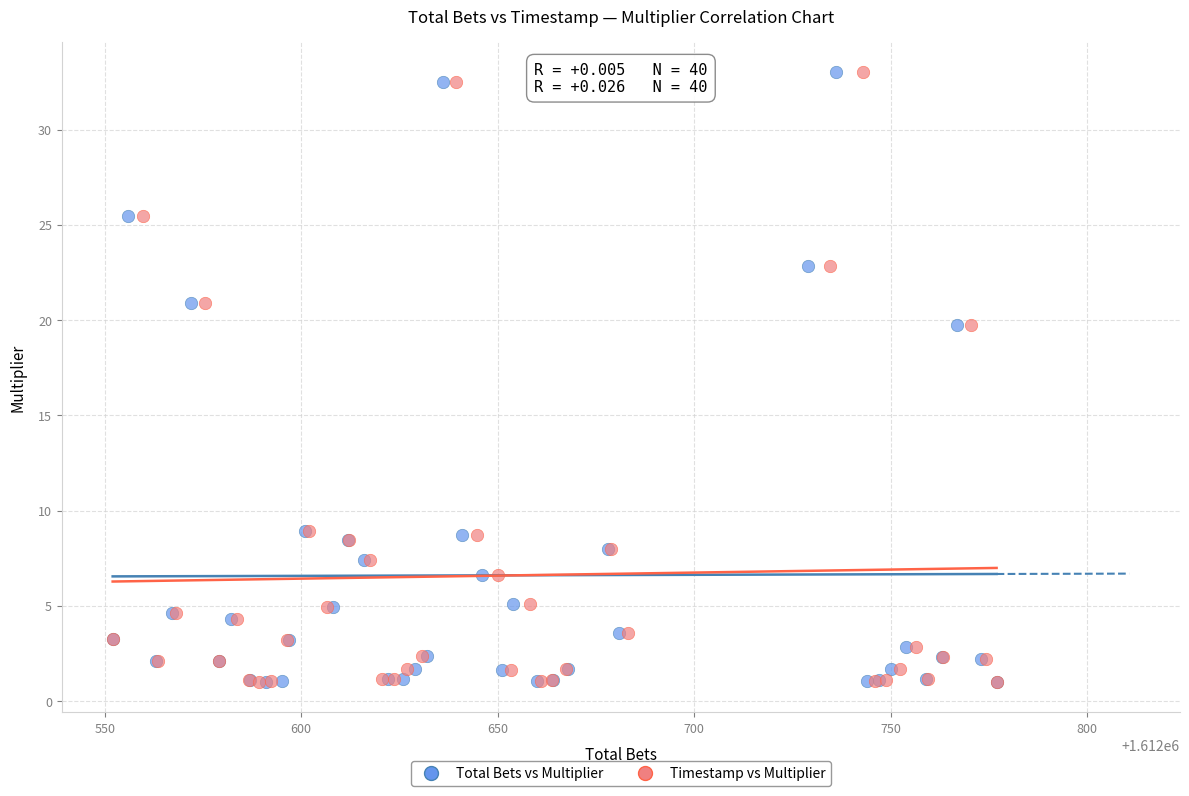

What are all the series names shown in the legend?

Total Bets vs Multiplier, Timestamp vs Multiplier